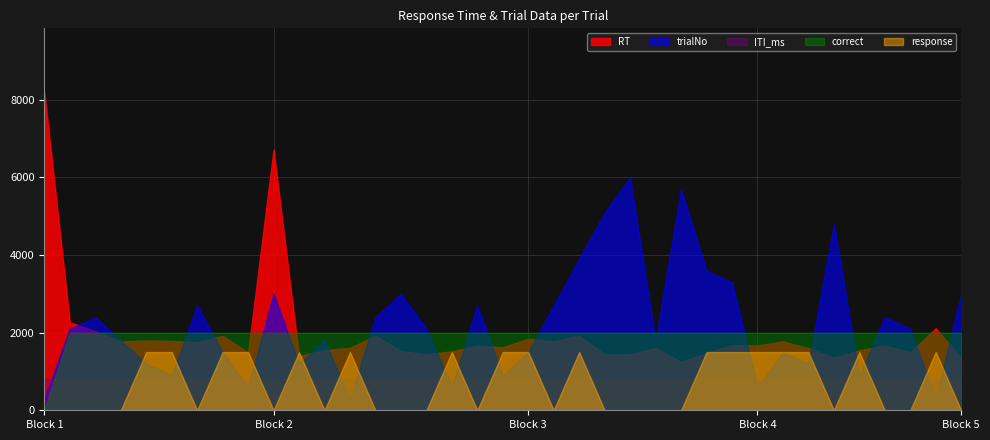

What is the value of the correct point at the 20th from the left?

1